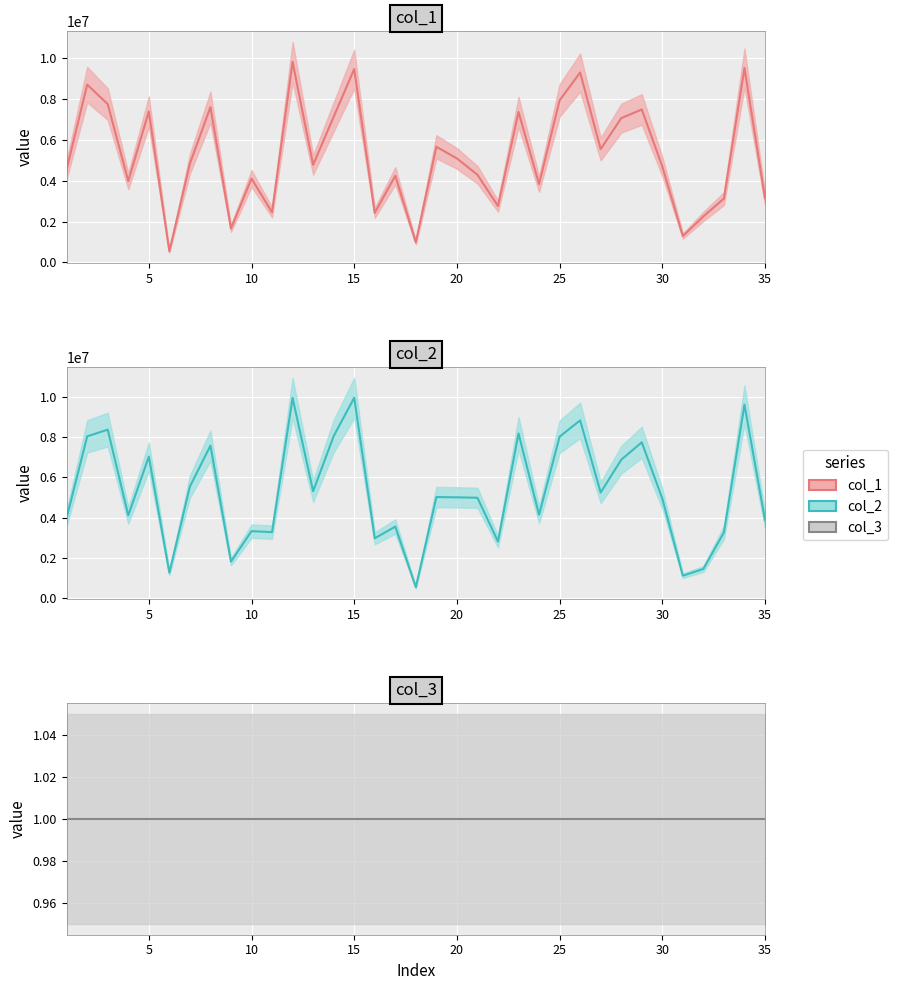

Is it true that col_3 equals 2 at 35?

False